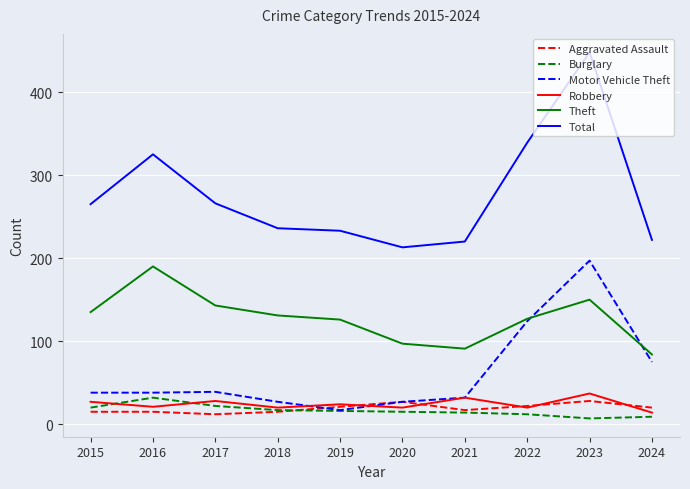

What is the difference between the maximum and minimum values in the Total series?

235